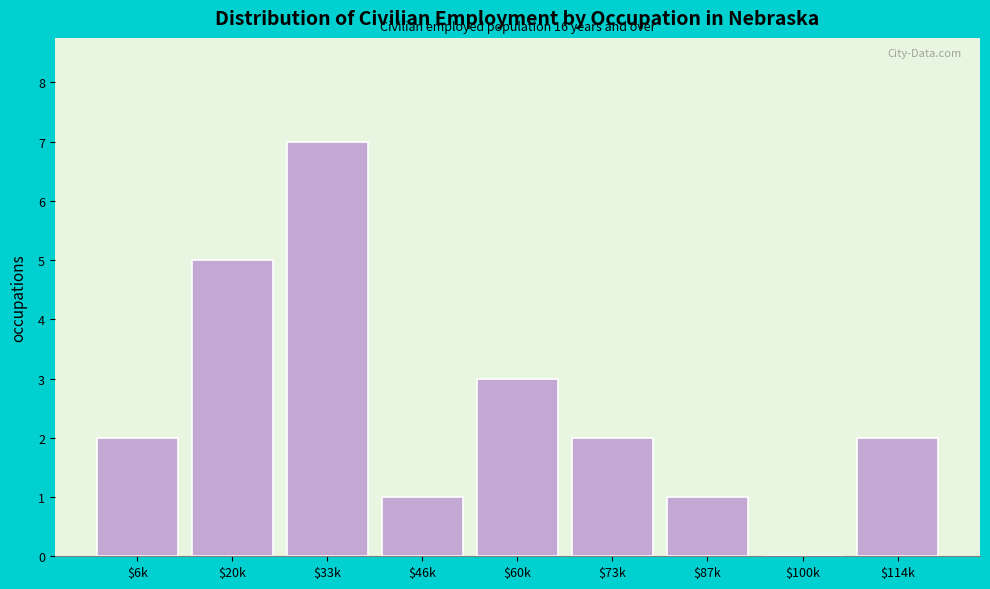

Which category has the highest value across all series?

$33k